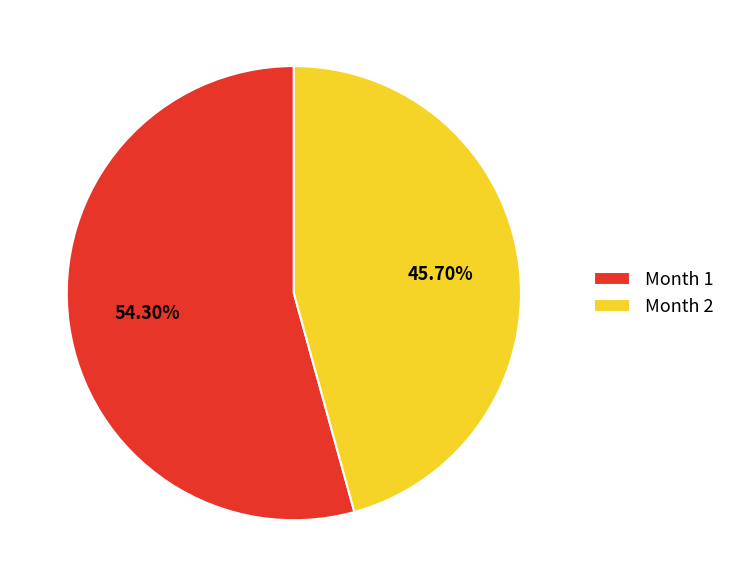

How many slices are in this pie chart?

2